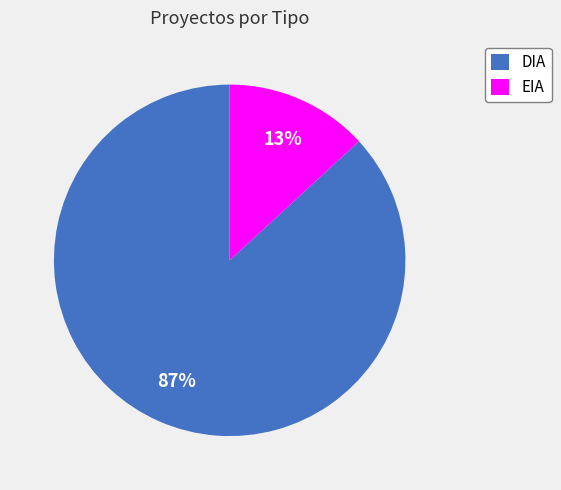

Does any single category account for the majority?

Yes